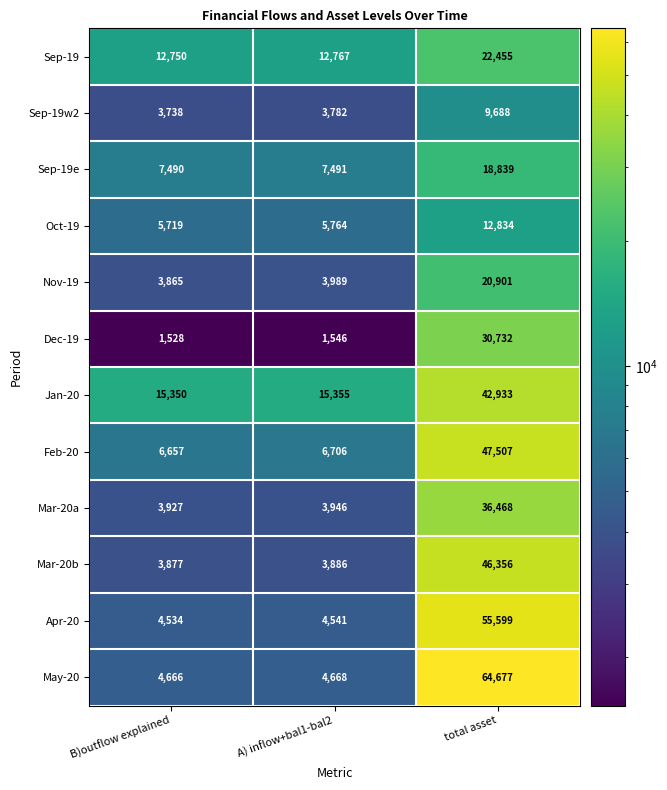

At A) inflow+bal1-bal2, list the series in order from largest to smallest.

Jan-20, Sep-19, Sep-19e, Feb-20, Oct-19, May-20, Apr-20, Nov-19, Mar-20a, Mar-20b, Sep-19w2, Dec-19